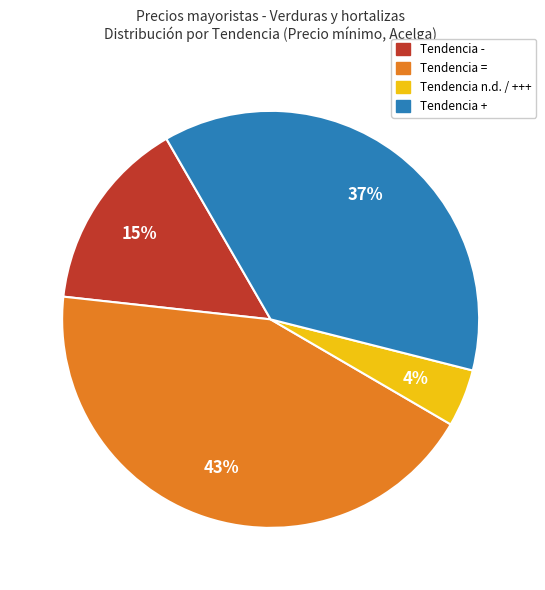

Is there any slice that represents more than half of the pie?

No